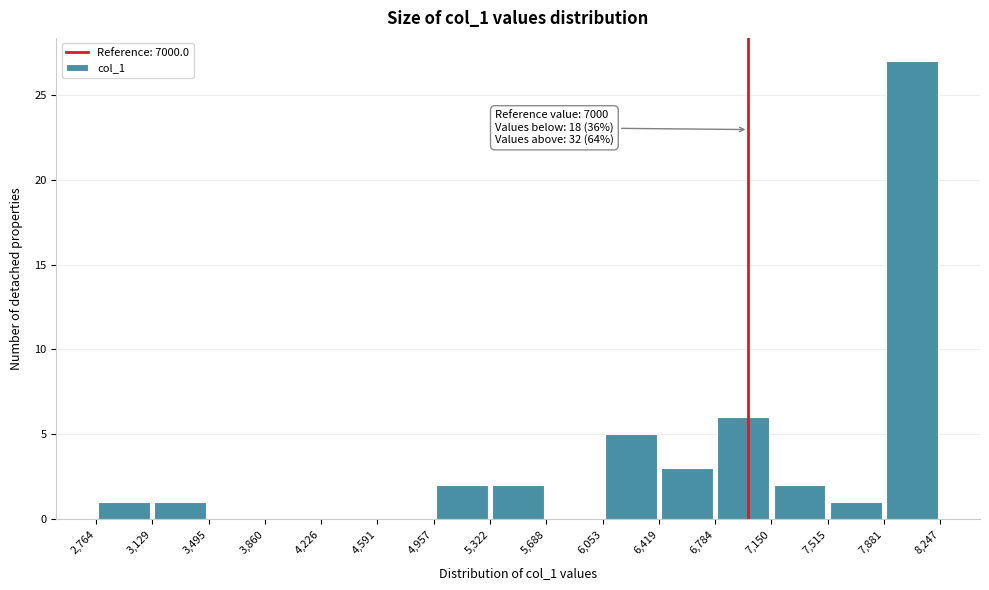

Which range on the x-axis has the tallest bar?

7,881 to 8,247